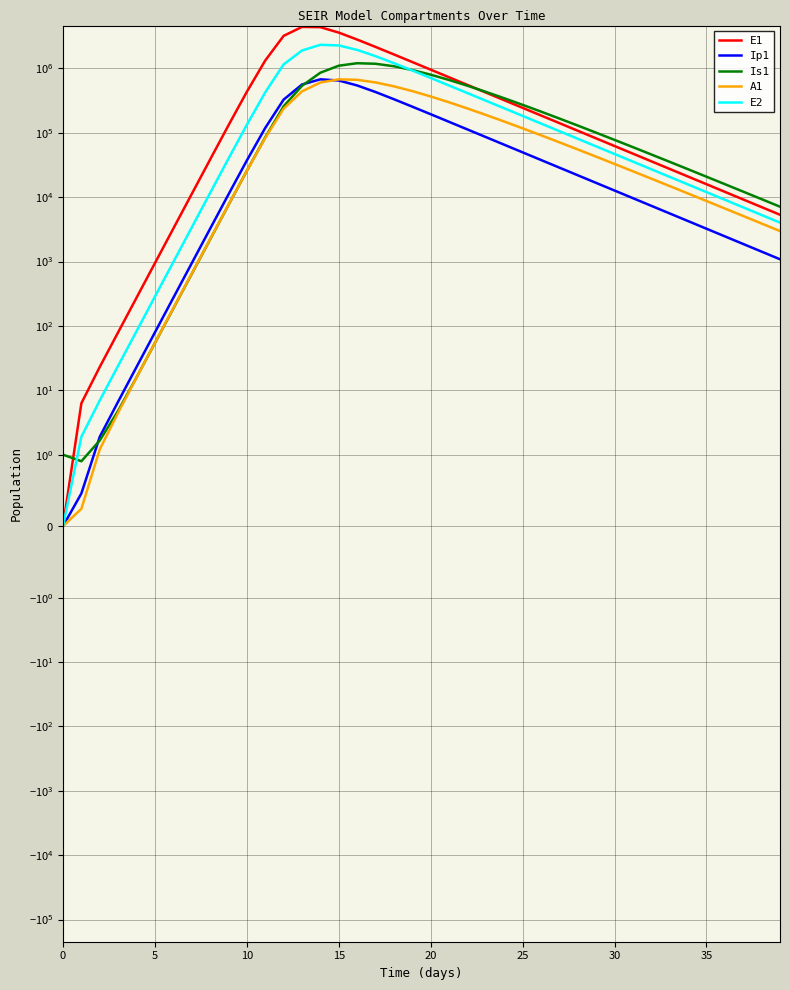

The value of E1 at 32 is 36150.8. True or false?

True